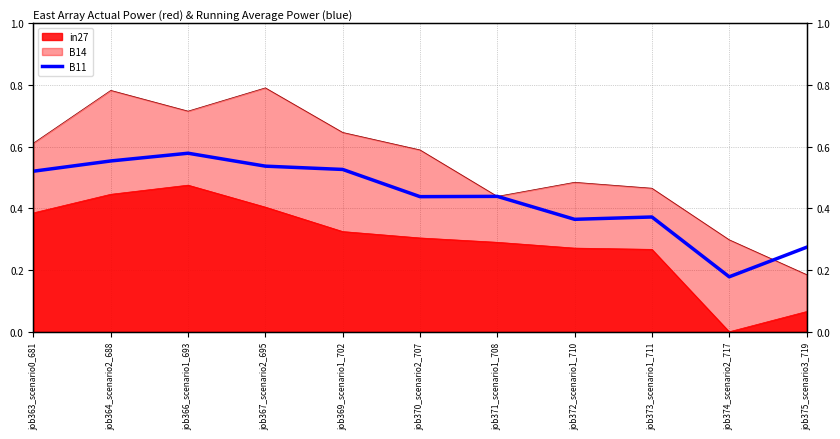

Which category has the lowest value across all series?

job374_scenario2_717